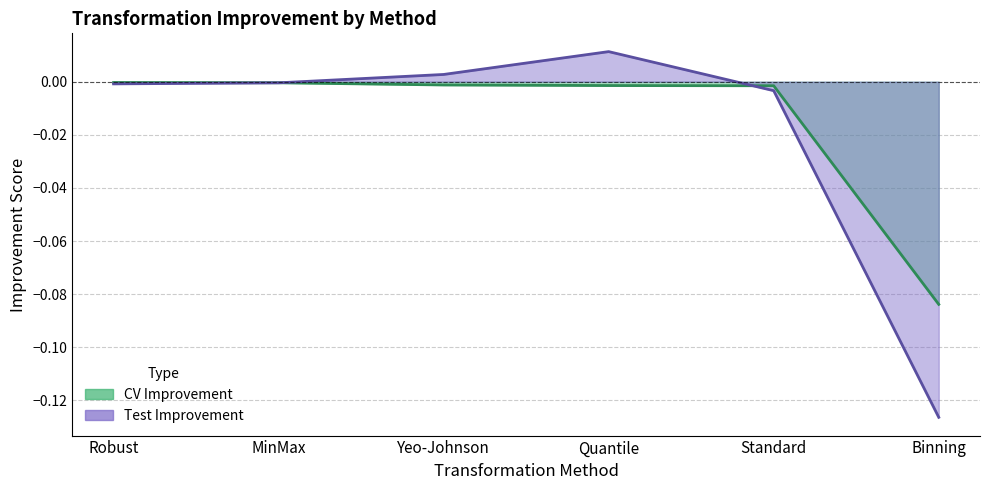

Reading left to right, transcribe all the data shown in this chart.

CV Improvement: Robust=-0.0	MinMax=-0.0	Yeo-Johnson=-0.0	Quantile=-0.0	Standard=-0.0	Binning=-0.1
Test Improvement: Robust=-0.0	MinMax=-0.0	Yeo-Johnson=0.0	Quantile=0.0	Standard=-0.0	Binning=-0.1